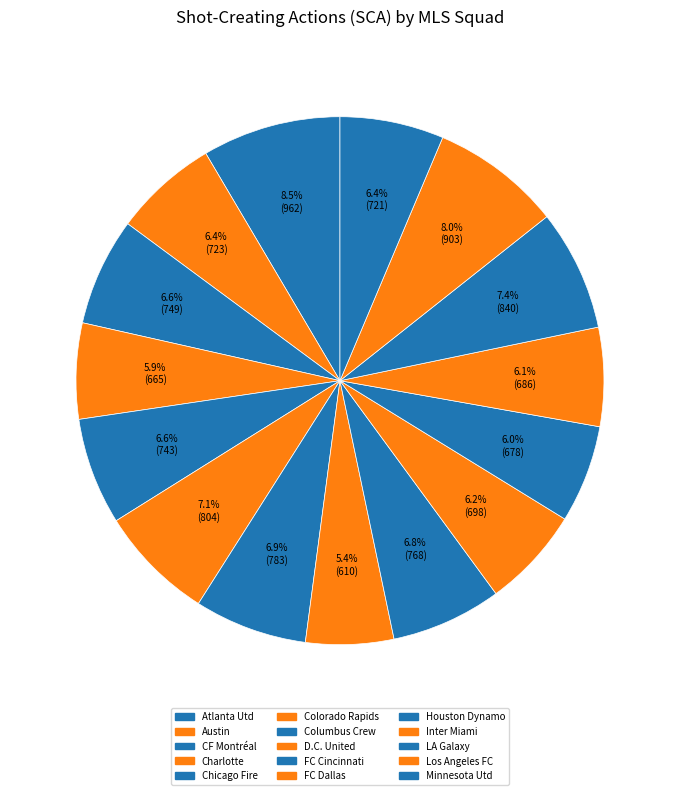

What percentage is the Minnesota Utd slice, to the nearest percent?

6%